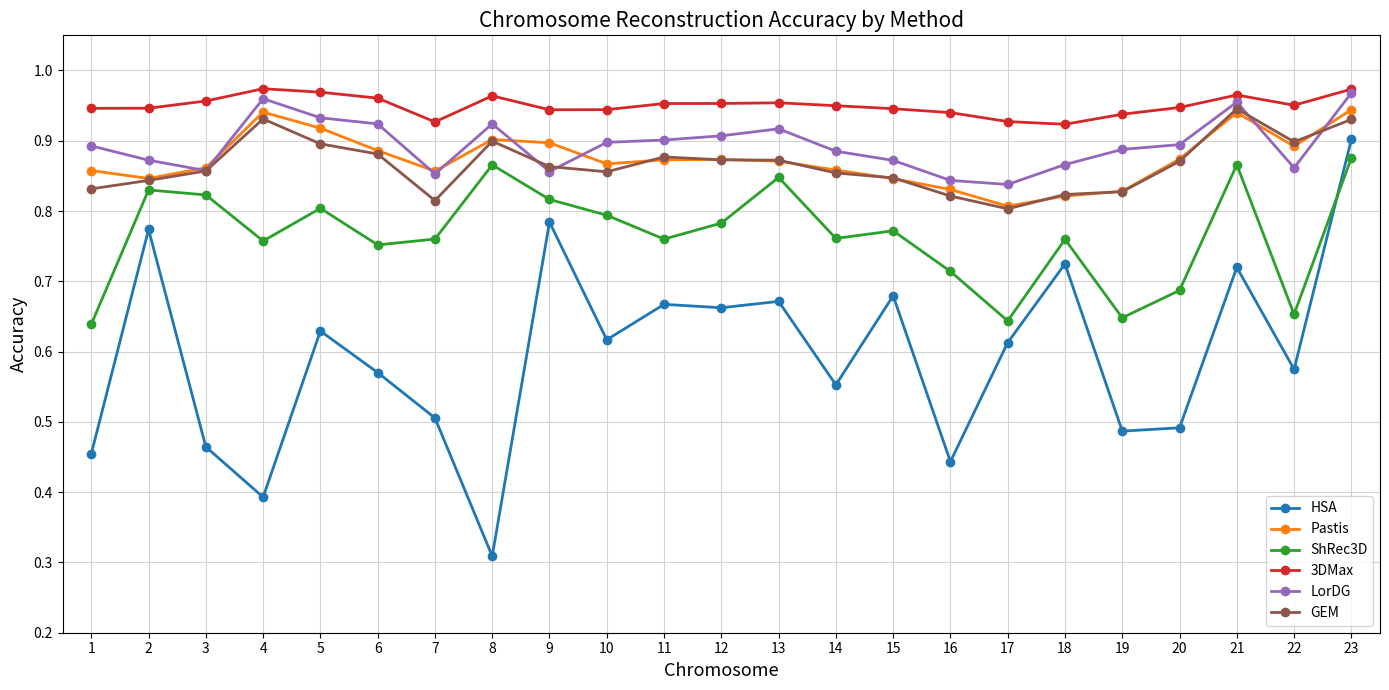

Which series has the widest spread of values?

HSA